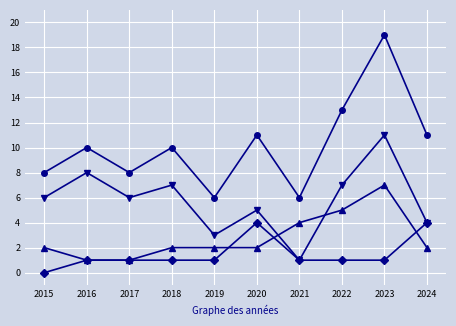

At which category does the chart reach its peak across all series?

2023